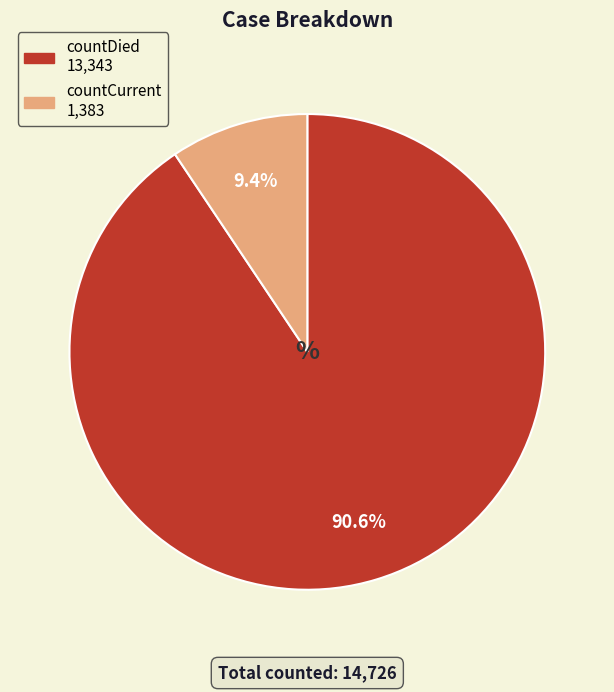

True or false: countDied accounts for 99% of the total.

False